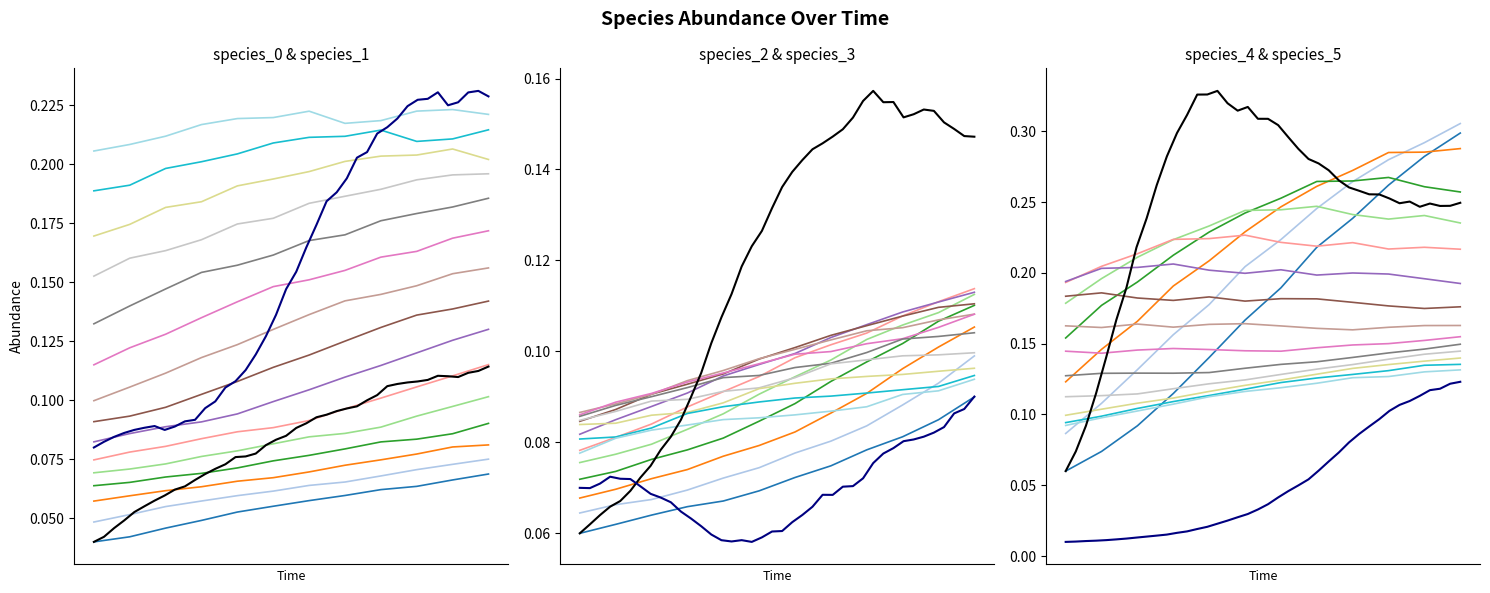

What is the maximum value for species_2?

0.2